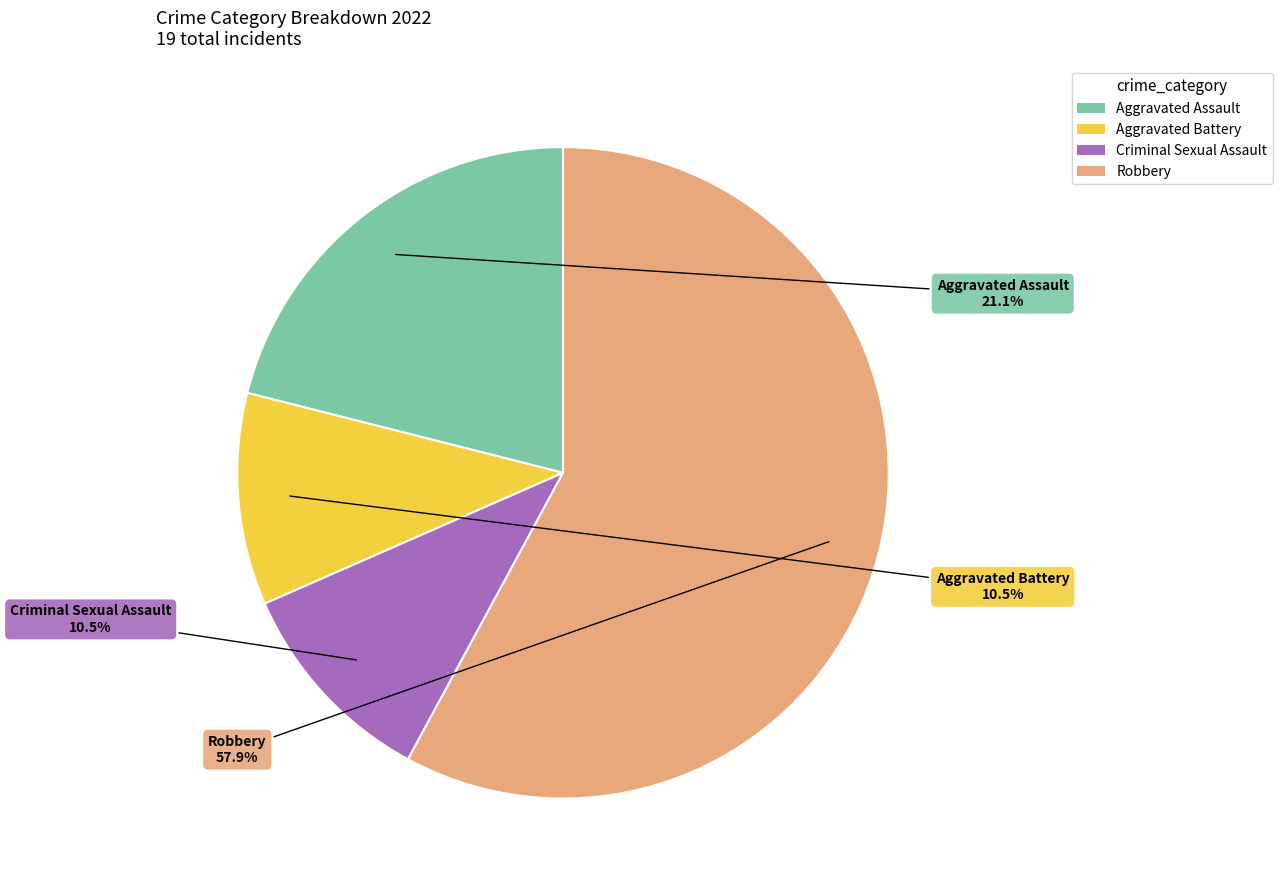

The Criminal Sexual Assault slice represents 1% of the pie. True or false?

False